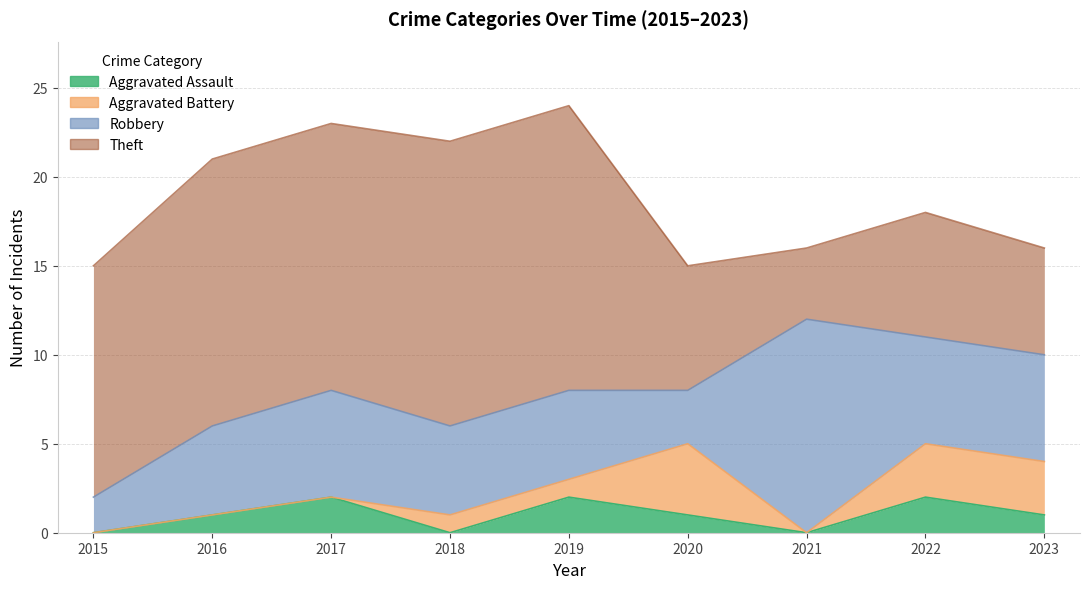

True or false: Aggravated Battery has more than 1 points higher than both neighbors.

False